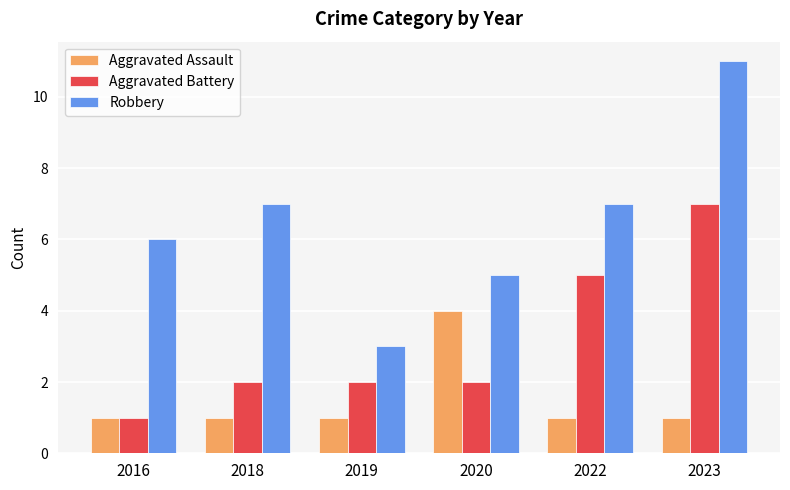

At which category is the sum across all series the highest?

2023